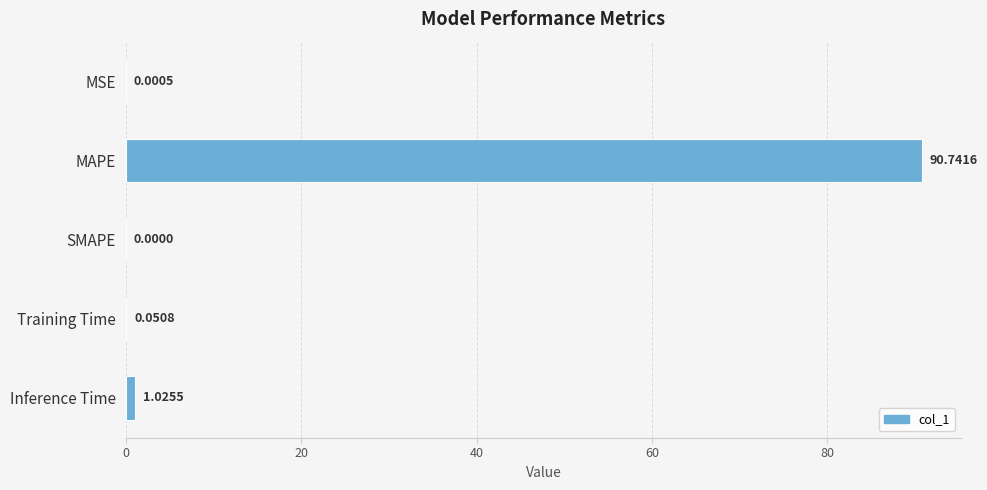

What is the sum of all values?

91.8